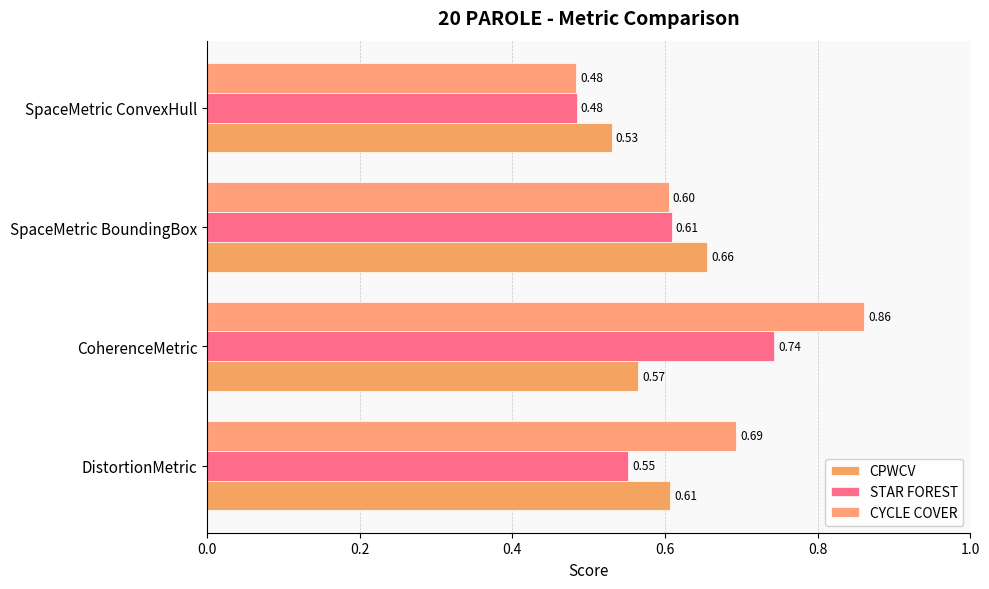

Reading left to right, transcribe all the data shown in this chart.

CPWCV: 0.6	0.6	0.7	0.5
STAR FOREST: 0.6	0.7	0.6	0.5
CYCLE COVER: 0.7	0.9	0.6	0.5